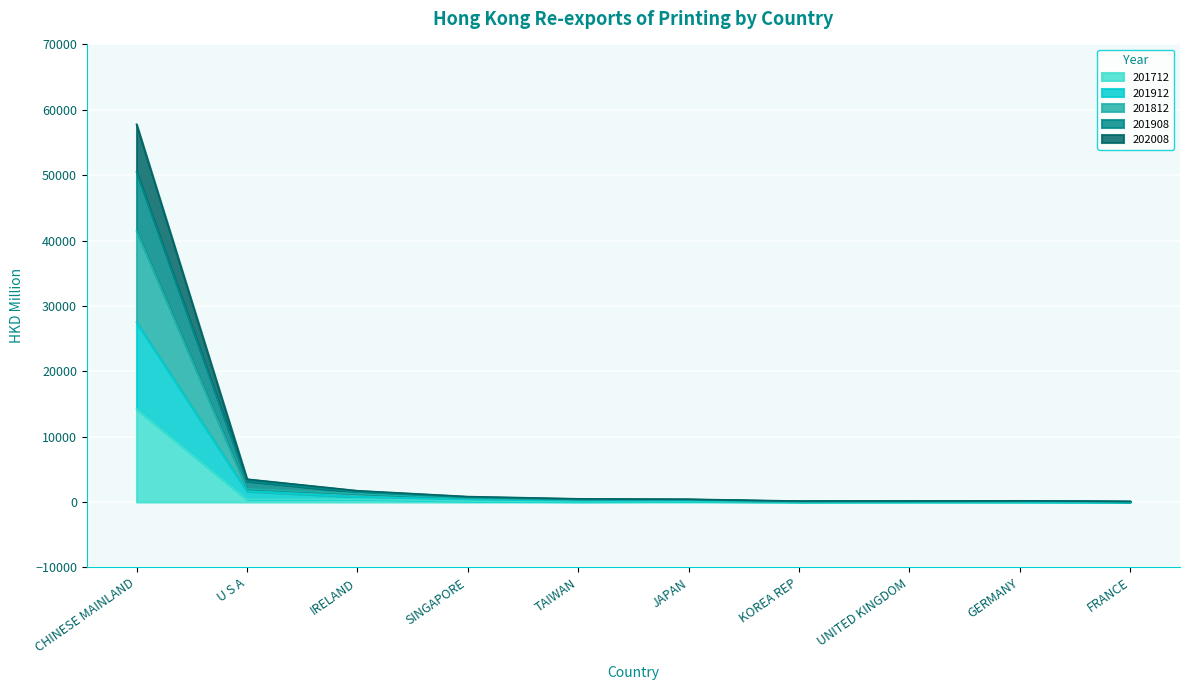

True or false: 201908 and 201912 cross at least once.

False